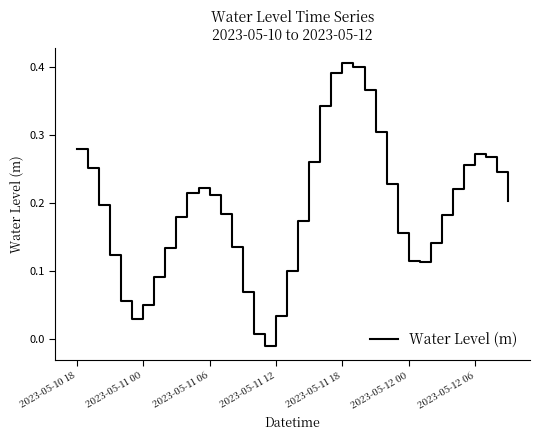

Where does the data first go above 0?

2023-05-10 18